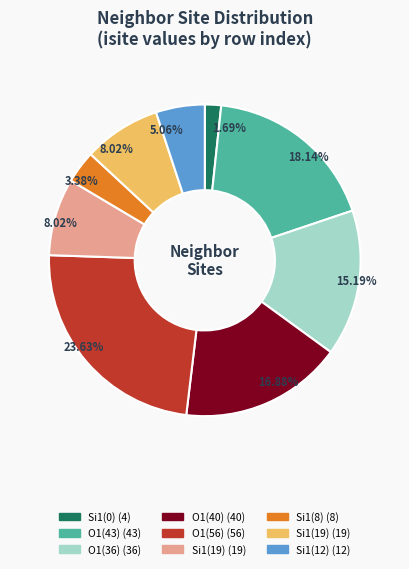

Is there a majority slice in this chart?

No